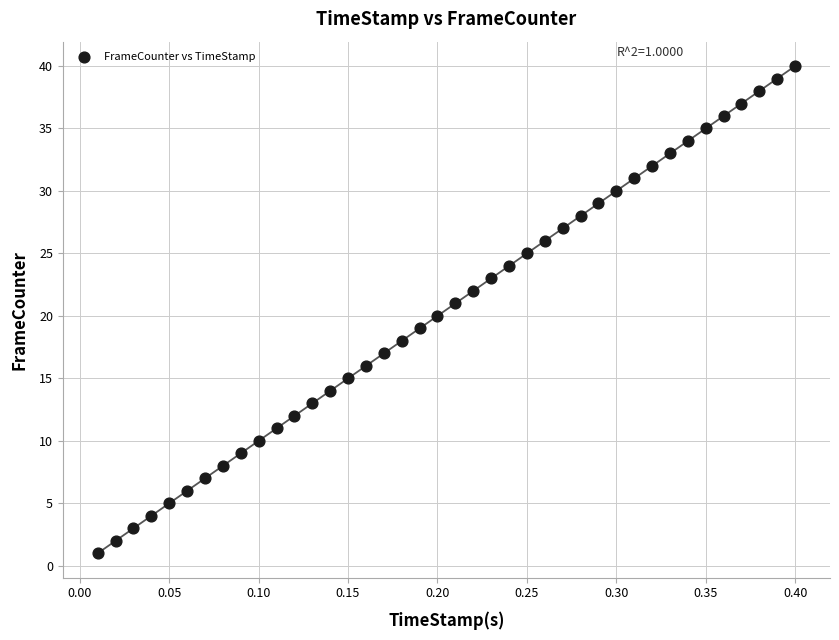

What is the range of Y values (max minus min)?

39